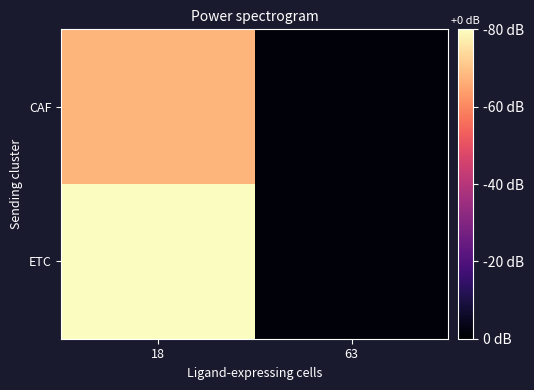

What is the greatest value displayed?

0.3